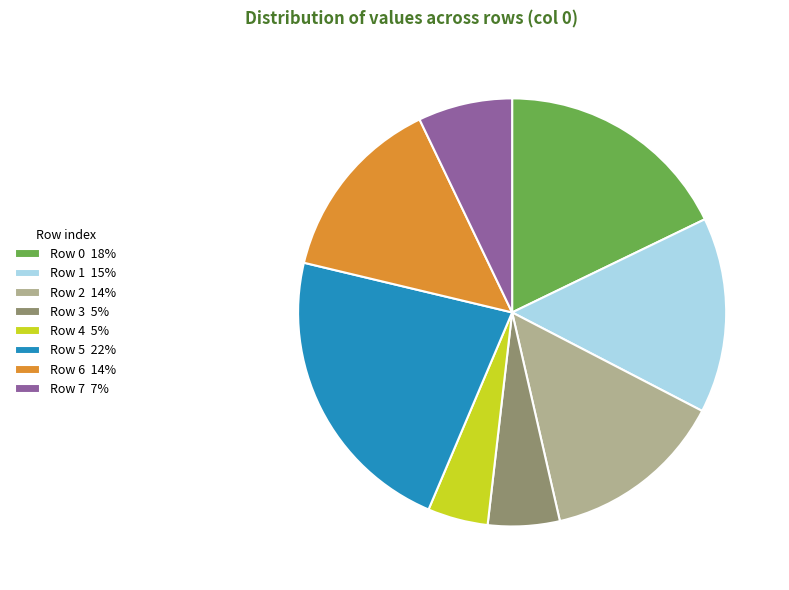

Is there a majority slice in this chart?

No